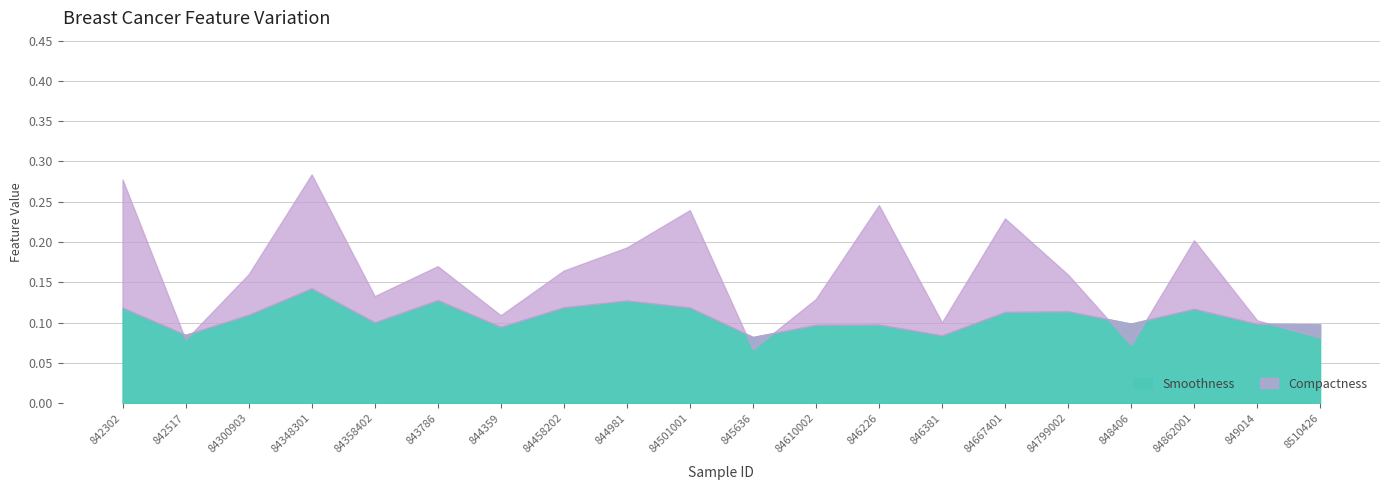

Count the Smoothness values in the range 0 to 1.

20